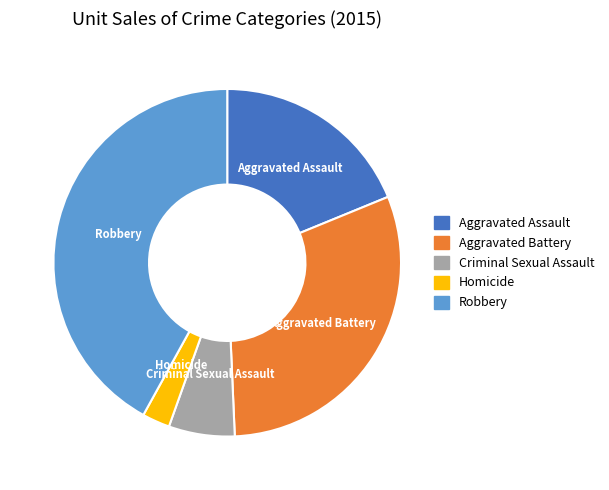

Does any single category account for the majority?

No